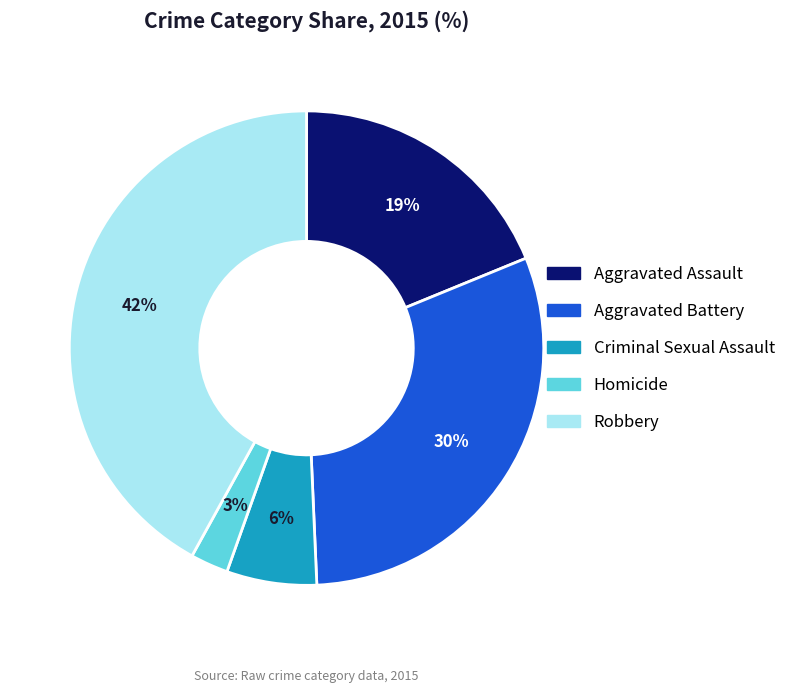

How many slices are in this pie chart?

5